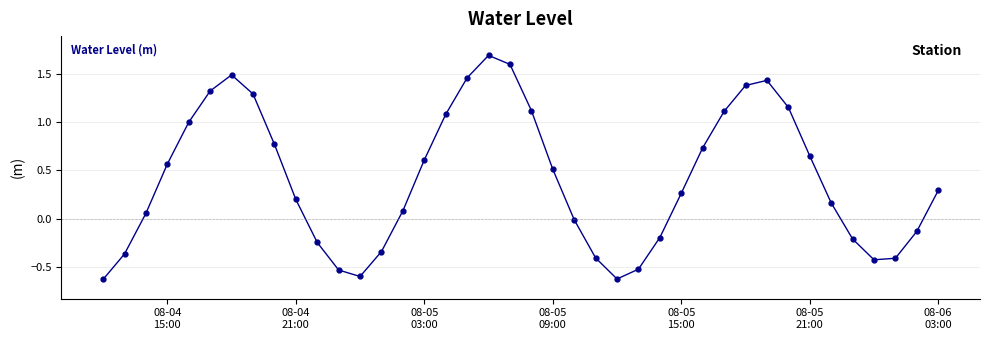

True or false: there are more than 1 points higher than both neighbors.

True